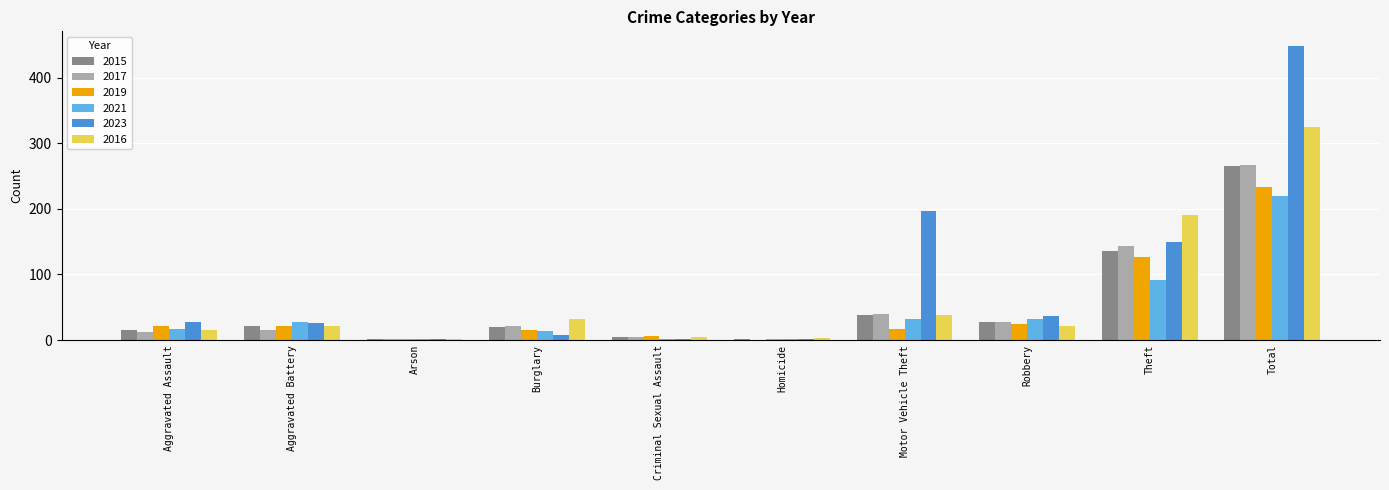

At which label is 2016 closest to 163?

Theft